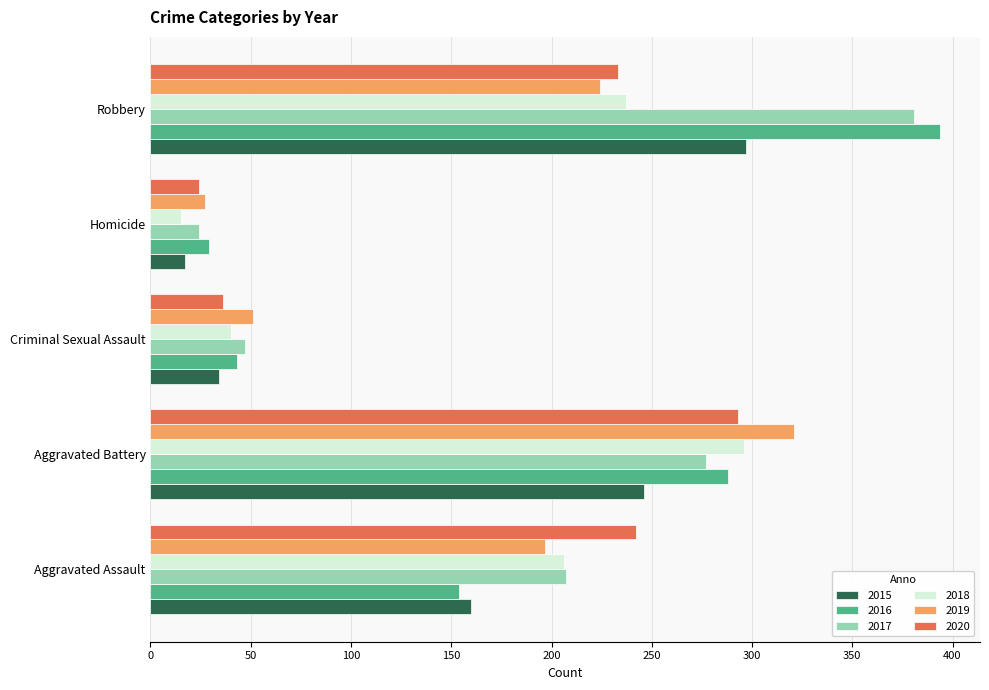

True or false: 2015 has a value of 498 at Robbery.

False